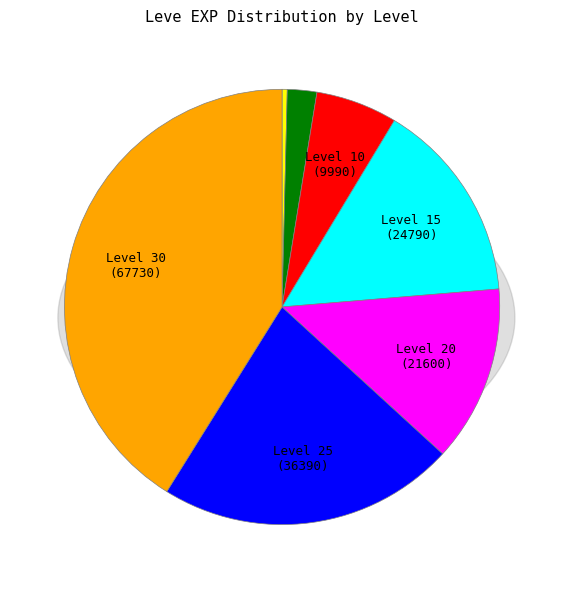

The Level 5 slice represents 2% of the pie. True or false?

True